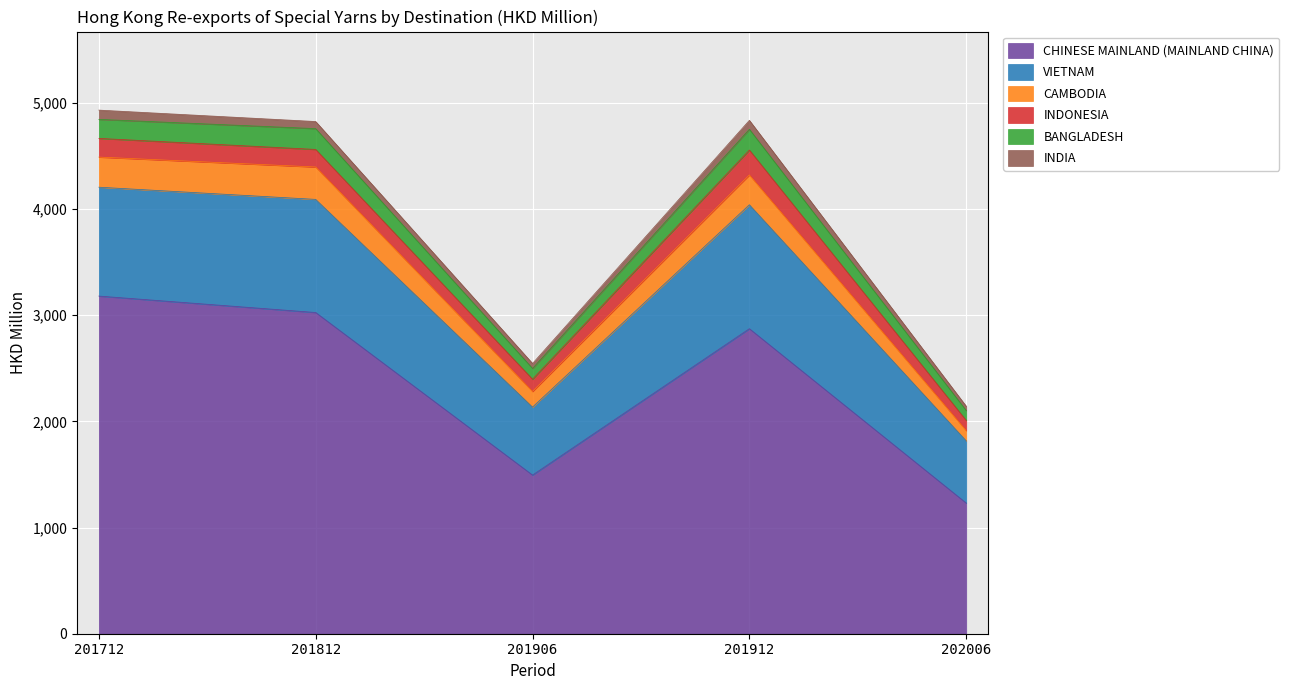

What is the minimum value for CHINESE MAINLAND (MAINLAND CHINA)?

1230.5